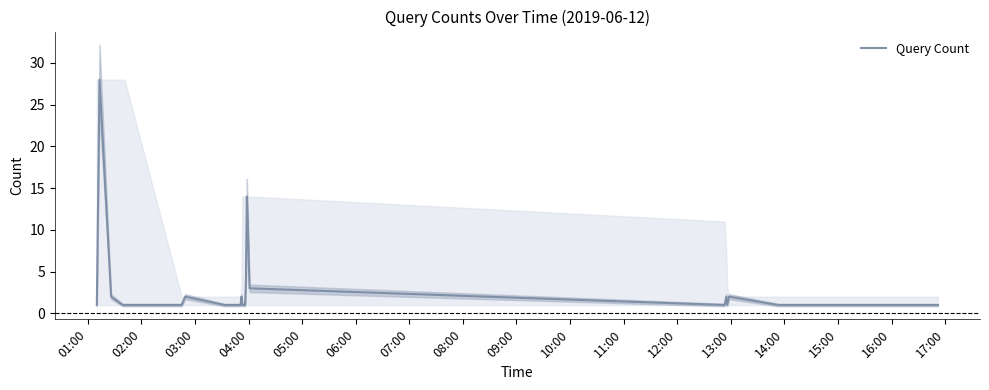

What is the highest value of the Query Count series?

28